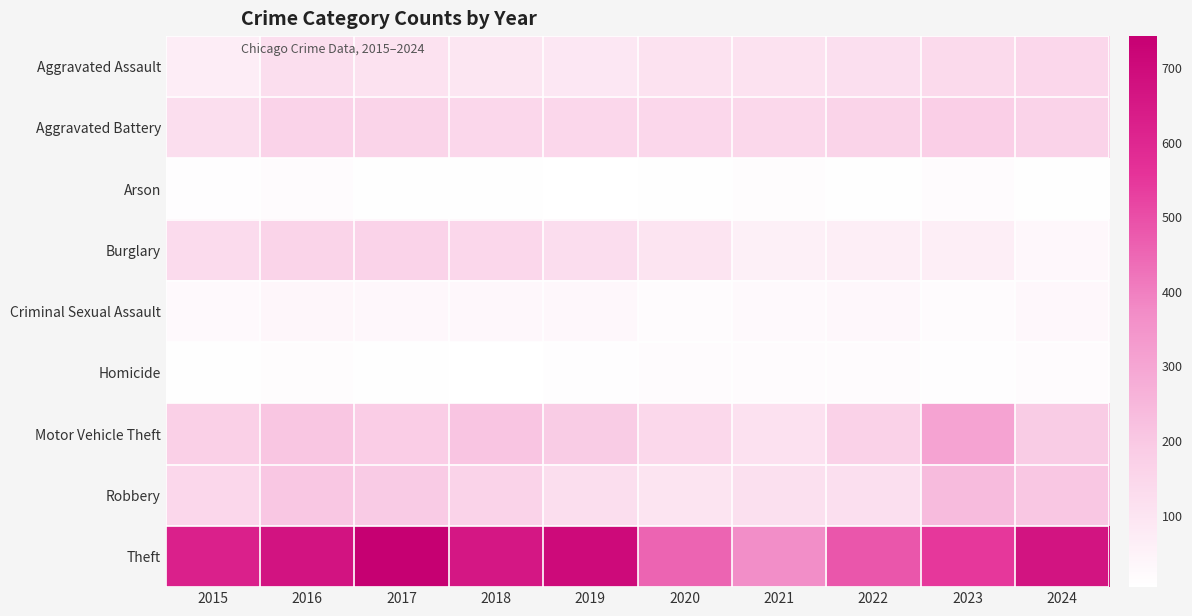

Reading left to right, what are all the values shown in this chart?

Aggravated Assault: 2015=70	2016=125	2017=109	2018=95	2019=90	2020=108	2021=109	2022=122	2023=137	2024=150
Aggravated Battery: 2015=124	2016=163	2017=159	2018=148	2019=150	2020=150	2021=145	2022=158	2023=175	2024=163
Arson: 2015=10	2016=20	2017=8	2018=7	2019=6	2020=8	2021=13	2022=9	2023=19	2024=8
Burglary: 2015=132	2016=158	2017=160	2018=149	2019=127	2020=100	2021=56	2022=65	2023=65	2024=34
Criminal Sexual Assault: 2015=26	2016=36	2017=32	2018=32	2019=32	2020=20	2021=26	2022=35	2023=21	2024=31
Homicide: 2015=9	2016=13	2017=8	2018=4	2019=10	2020=21	2021=18	2022=16	2023=10	2024=19
Motor Vehicle Theft: 2015=172	2016=205	2017=184	2018=207	2019=187	2020=145	2021=113	2022=166	2023=305	2024=186
Robbery: 2015=146	2016=201	2017=190	2018=165	2019=123	2020=100	2021=115	2022=117	2023=236	2024=201
Theft: 2015=622	2016=672	2017=743	2018=659	2019=703	2020=456	2021=366	2022=485	2023=548	2024=669